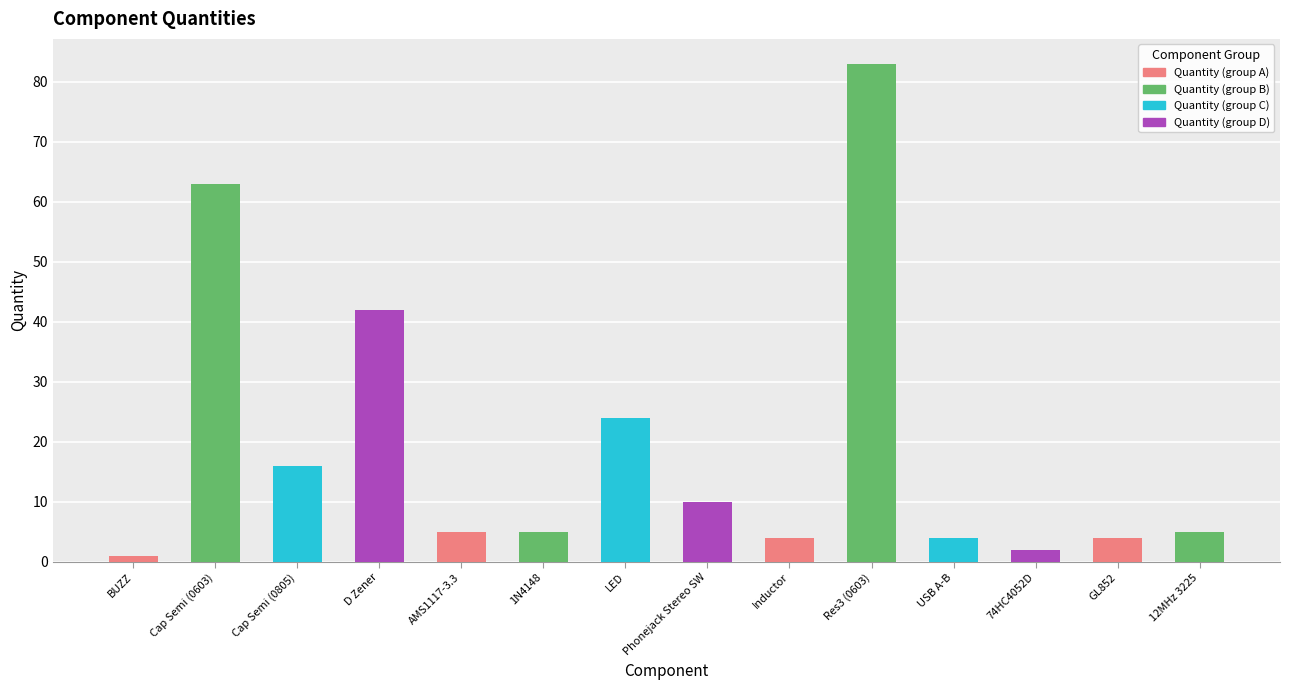

The chart shows a value of 48 at Res3 (0603). True or false?

False